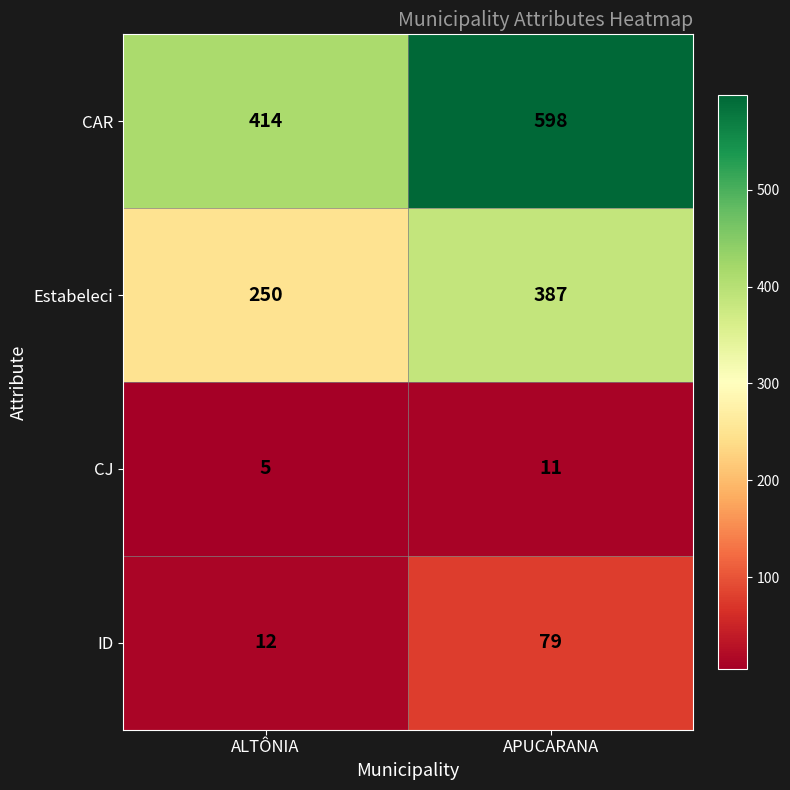

At how many categories does at least one series exceed 347?

2